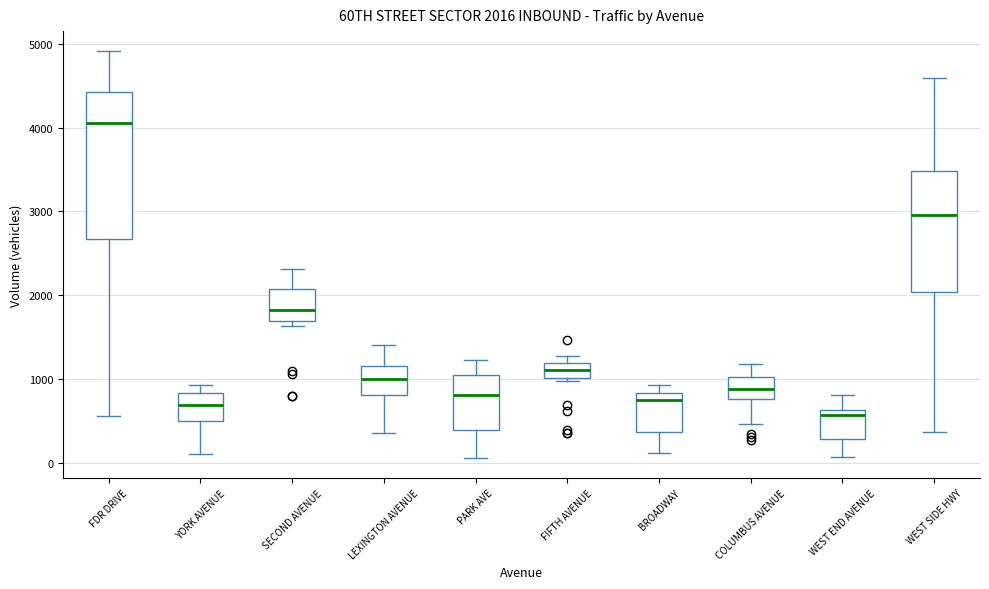

Which box's median line is the lowest?

WEST END AVENUE